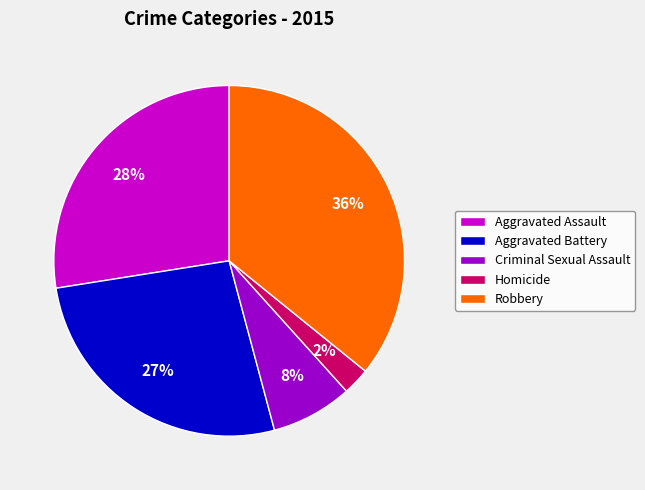

What is the smallest slice in the pie chart?

Homicide